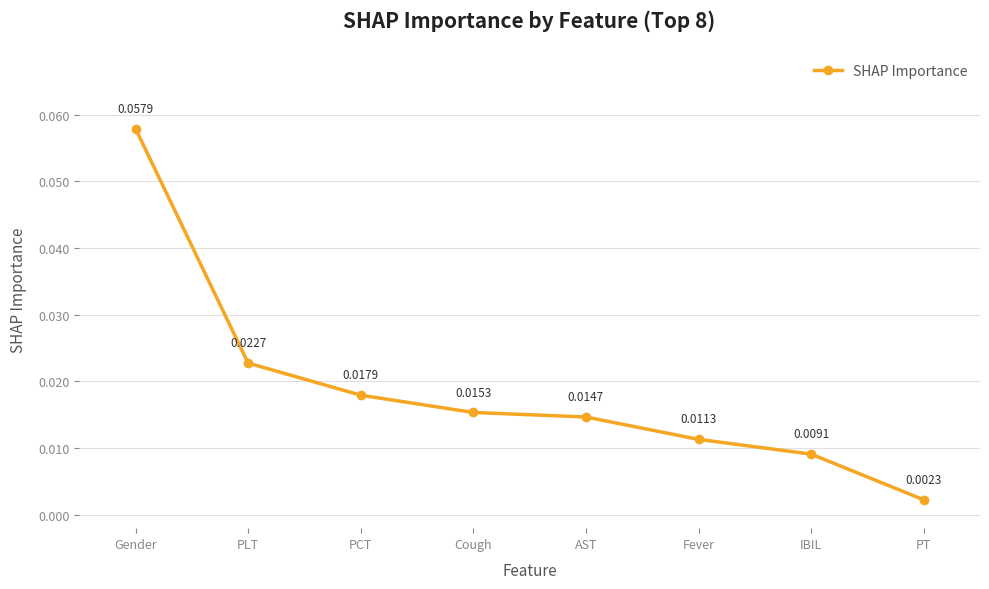

Which category has the lowest value across all series?

PT